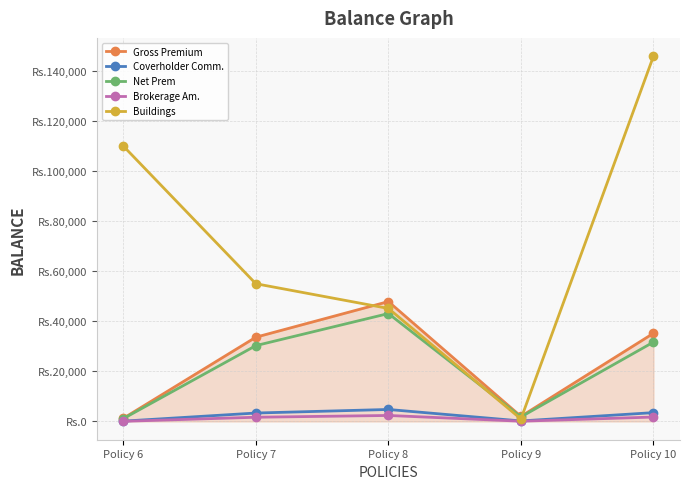

Which series changed the most between Policy 8 and Policy 10?

Buildings